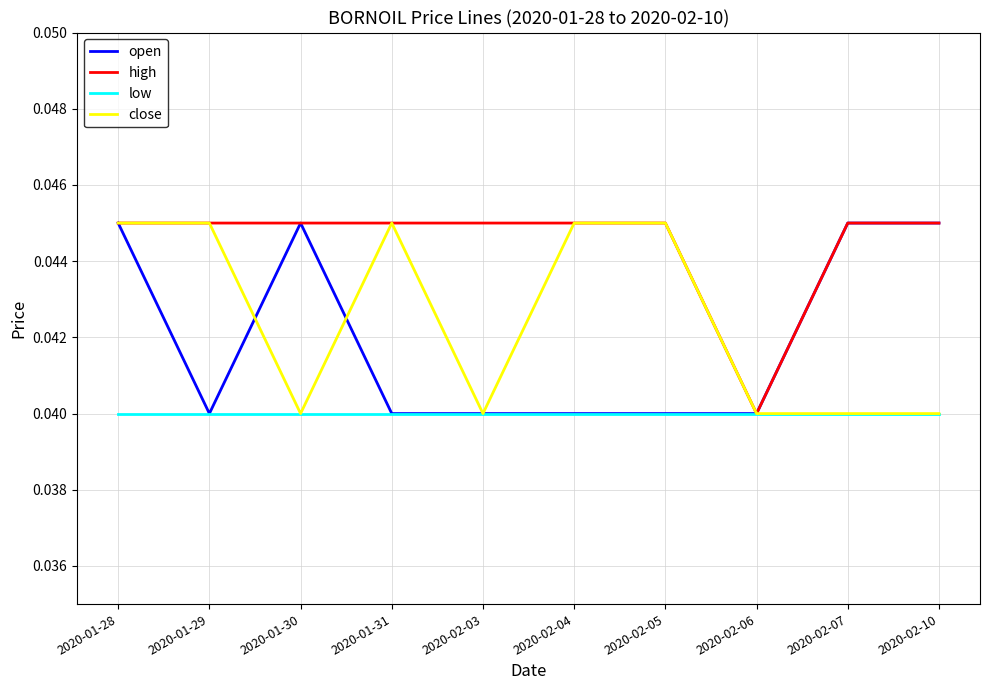

What position from the right is 2020-02-03?

6